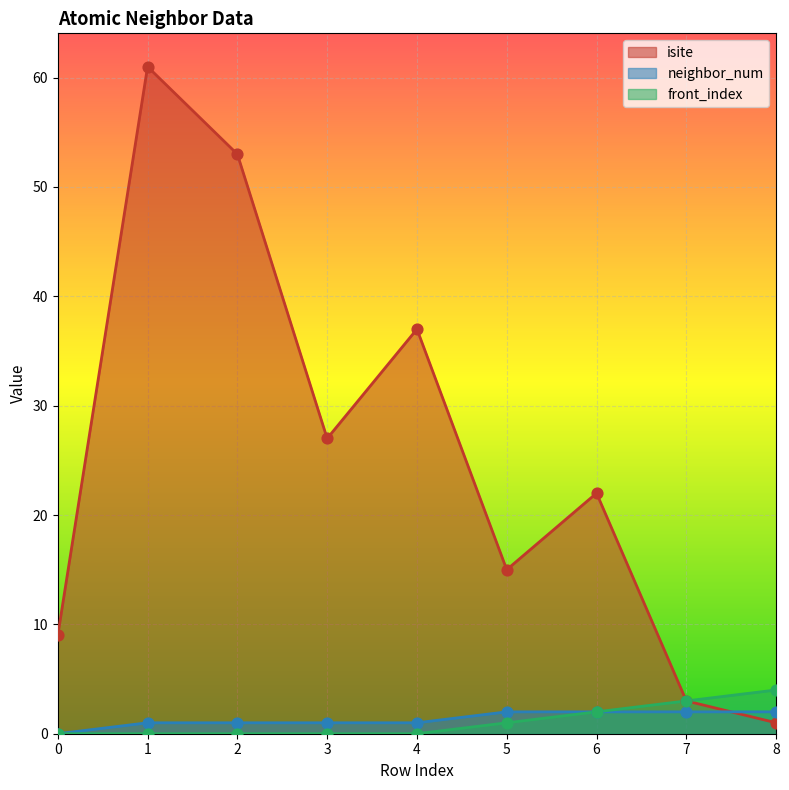

Which series has the widest spread of Y values?

isite